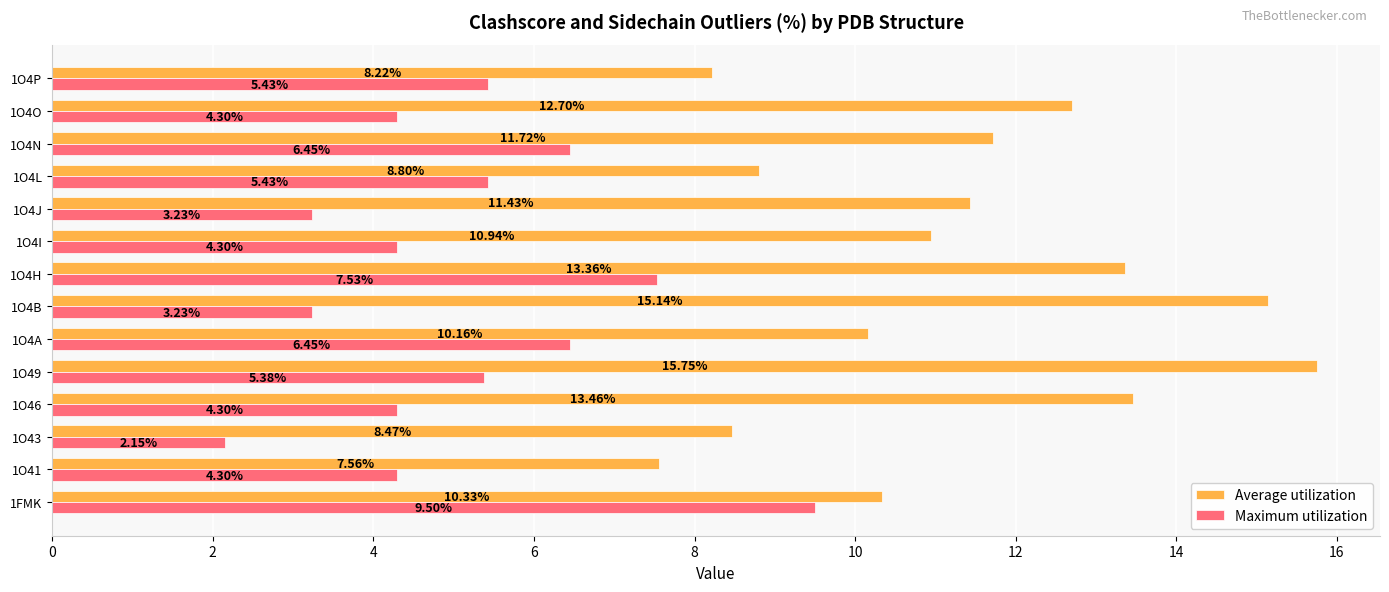

Is the value of Average utilization at 1O41 greater than the value of Maximum utilization at 1O4O?

Yes